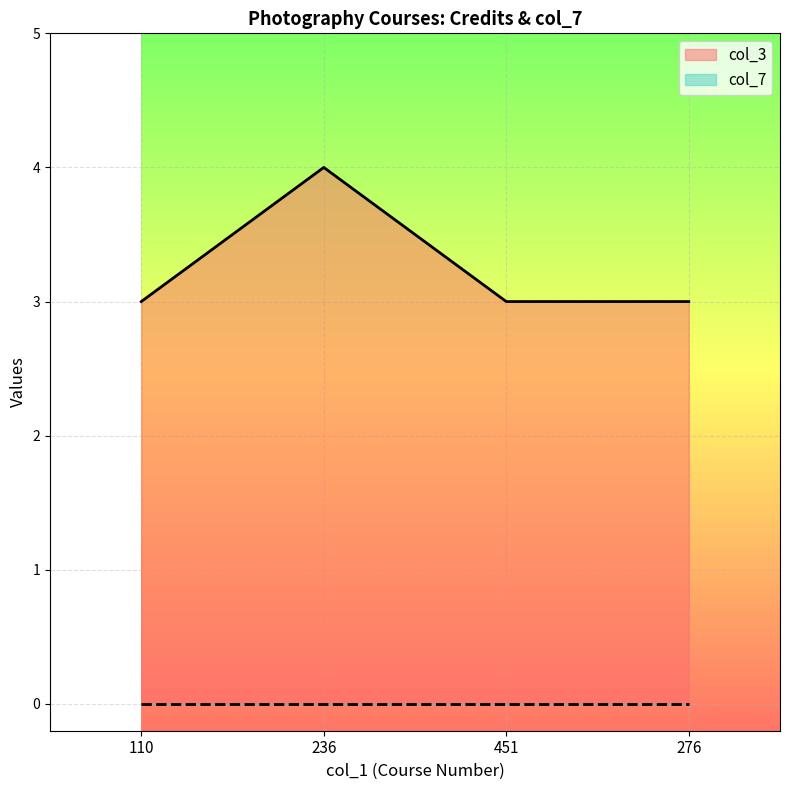

How many distinct data groups are displayed?

2